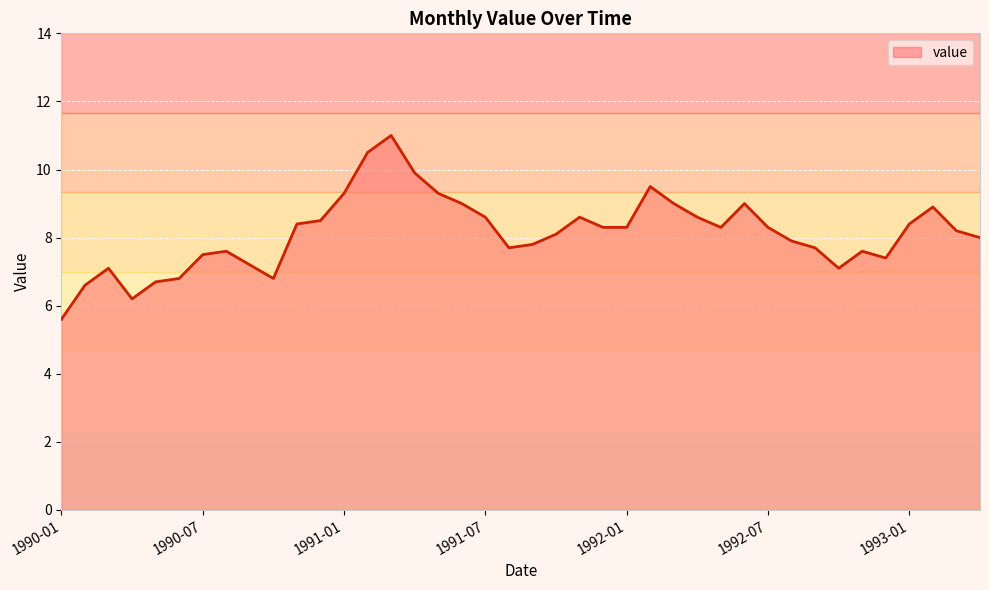

What is the greatest value displayed?

11.0